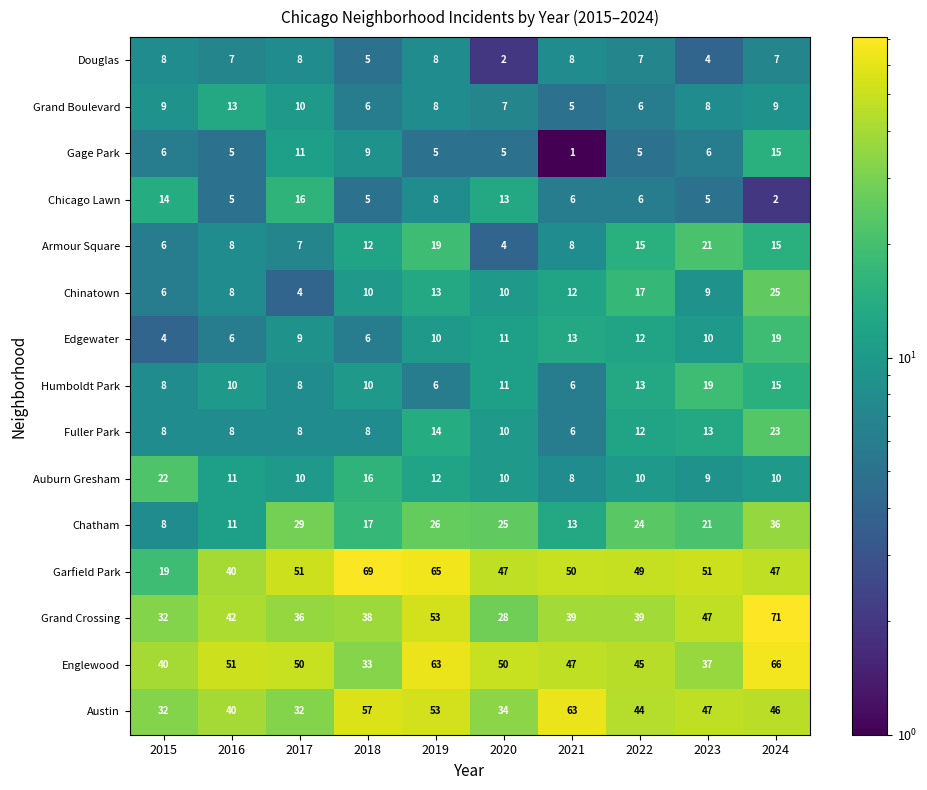

What is the smallest value displayed?

1